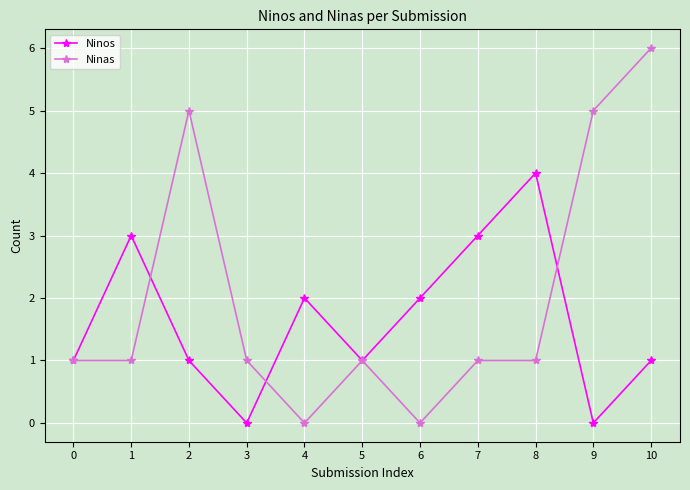

Reading left to right, transcribe all the data shown in this chart.

Ninos: 1	3	1	0	2	1	2	3	4	0	1
Ninas: 1	1	5	1	0	1	0	1	1	5	6